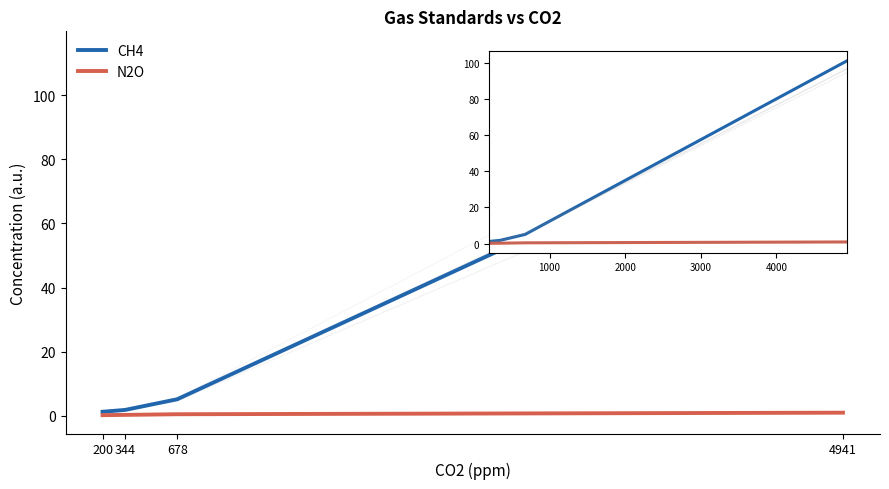

True or false: N2O and CH4 intersect in this chart.

False